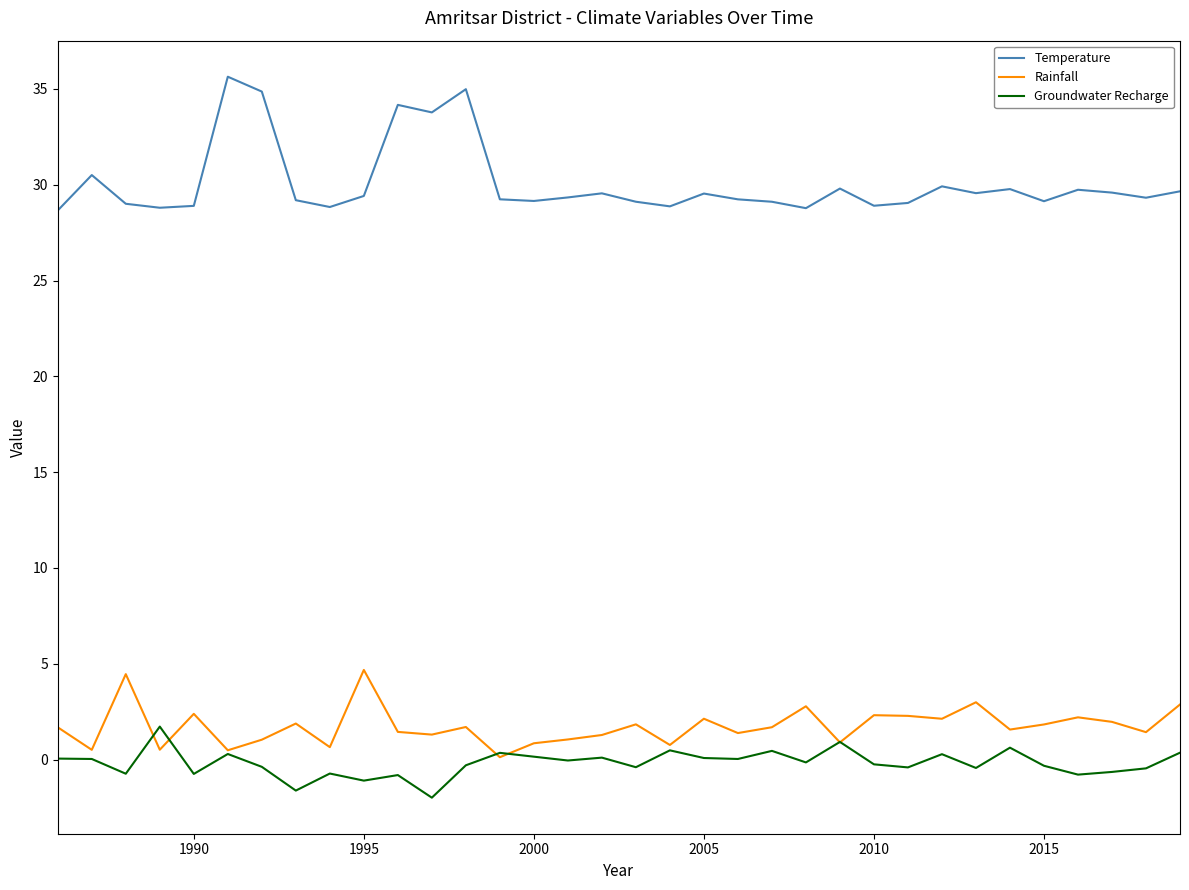

Which series has the largest total across all categories?

Temperature